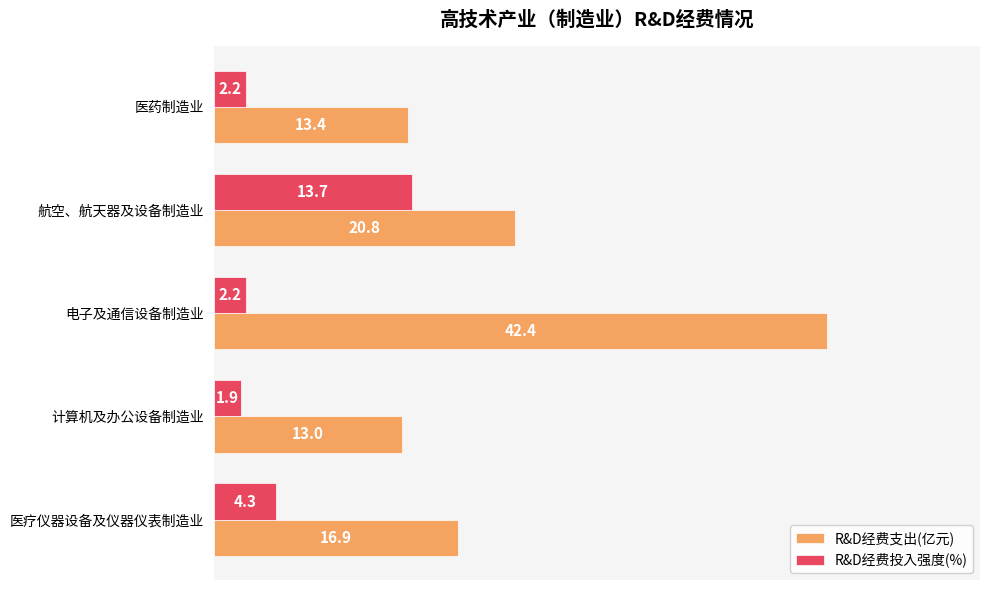

What is the spread (max minus min) of values at 医药制造业?

11.2